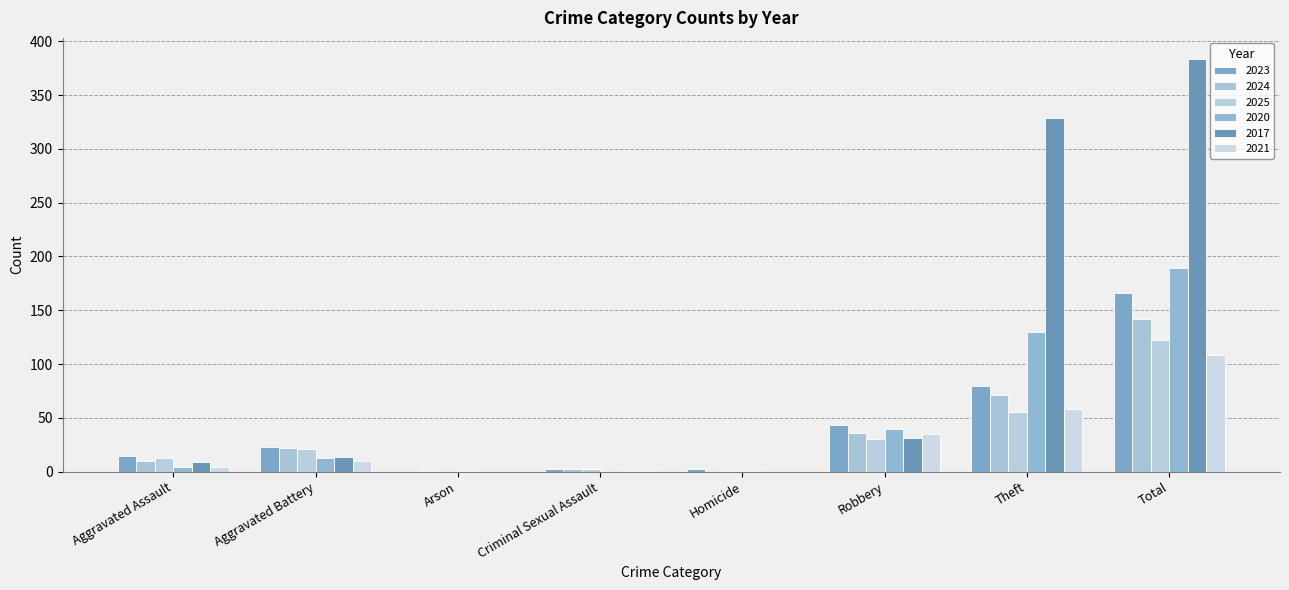

What value does the 2025 series have at Theft?

55